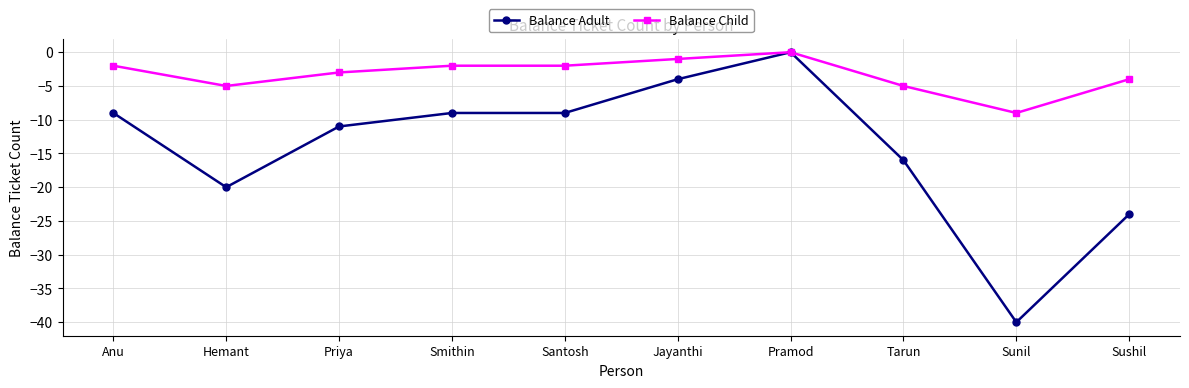

At which category is the sum across all series the highest?

Pramod